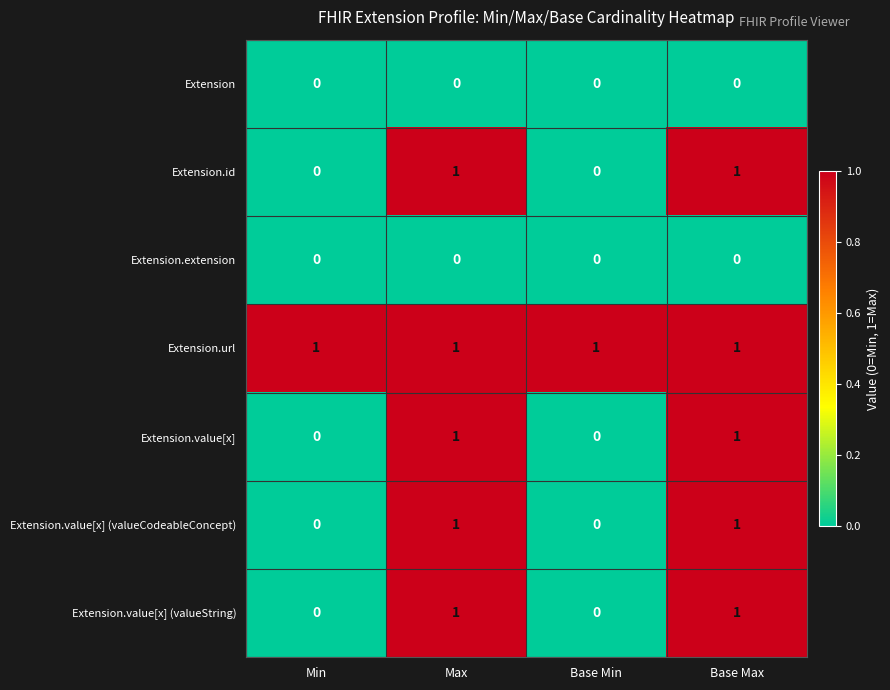

Count the Extension.value[x] (valueCodeableConcept) values in the range 0 to 1.

4